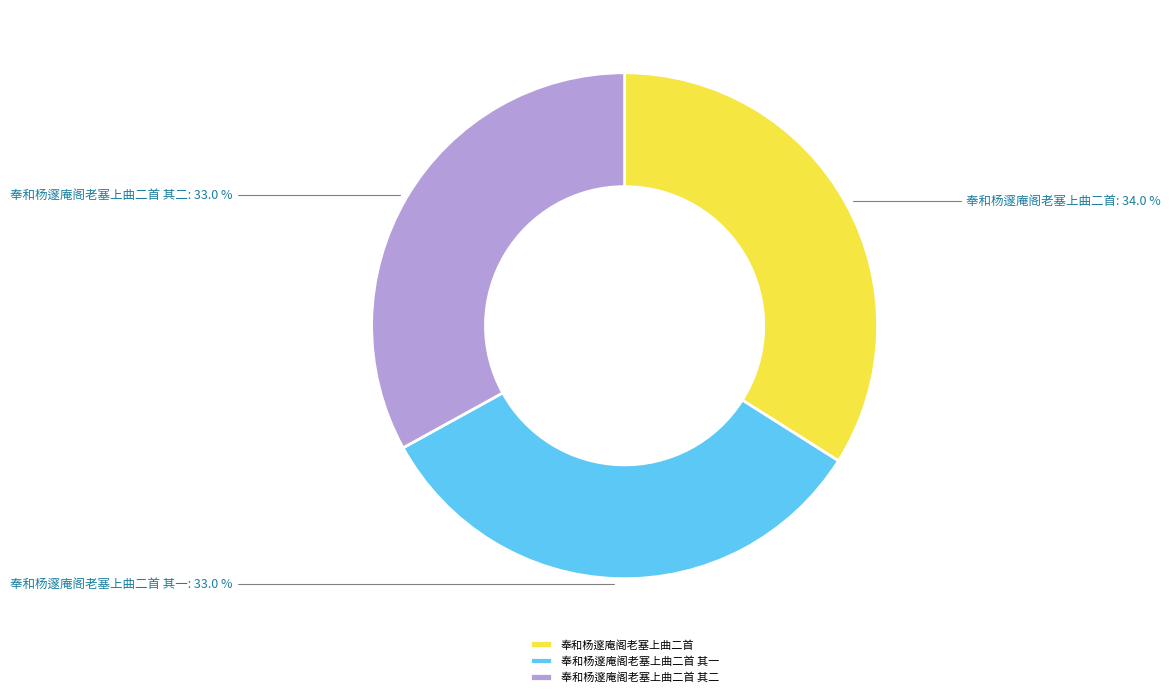

To the nearest percent, what is the combined percentage of 奉和杨邃庵阁老塞上曲二首 and 奉和杨邃庵阁老塞上曲二首 其一?

67%